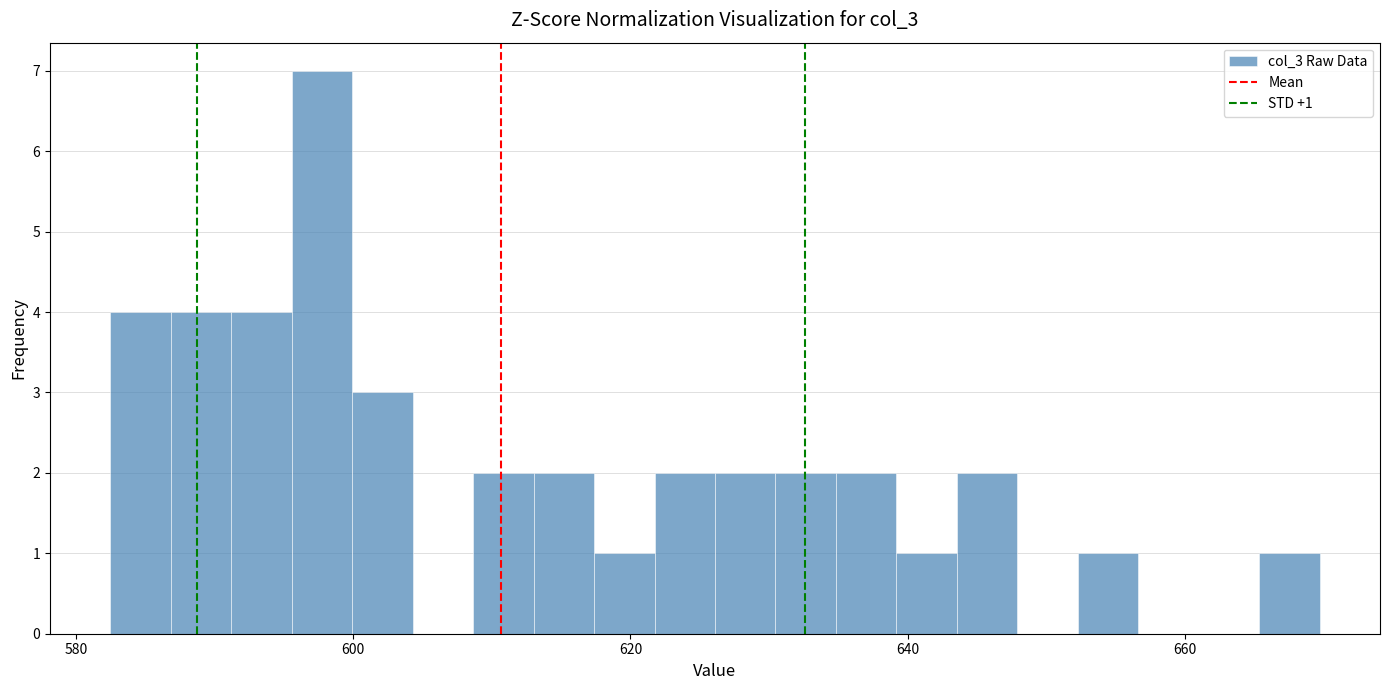

Read against the x-axis, roughly where is the centre of the tallest bar?

598